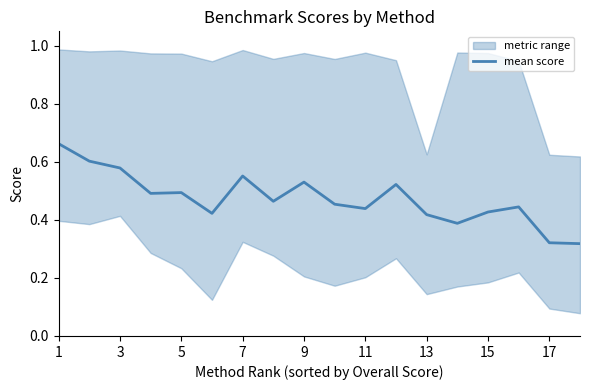

Reading left to right, extract all data points from this chart.

0.7	0.6	0.6	0.5	0.5	0.4	0.6	0.5	0.5	0.5	0.4	0.5	0.4	0.4	0.4	0.4	0.3	0.3